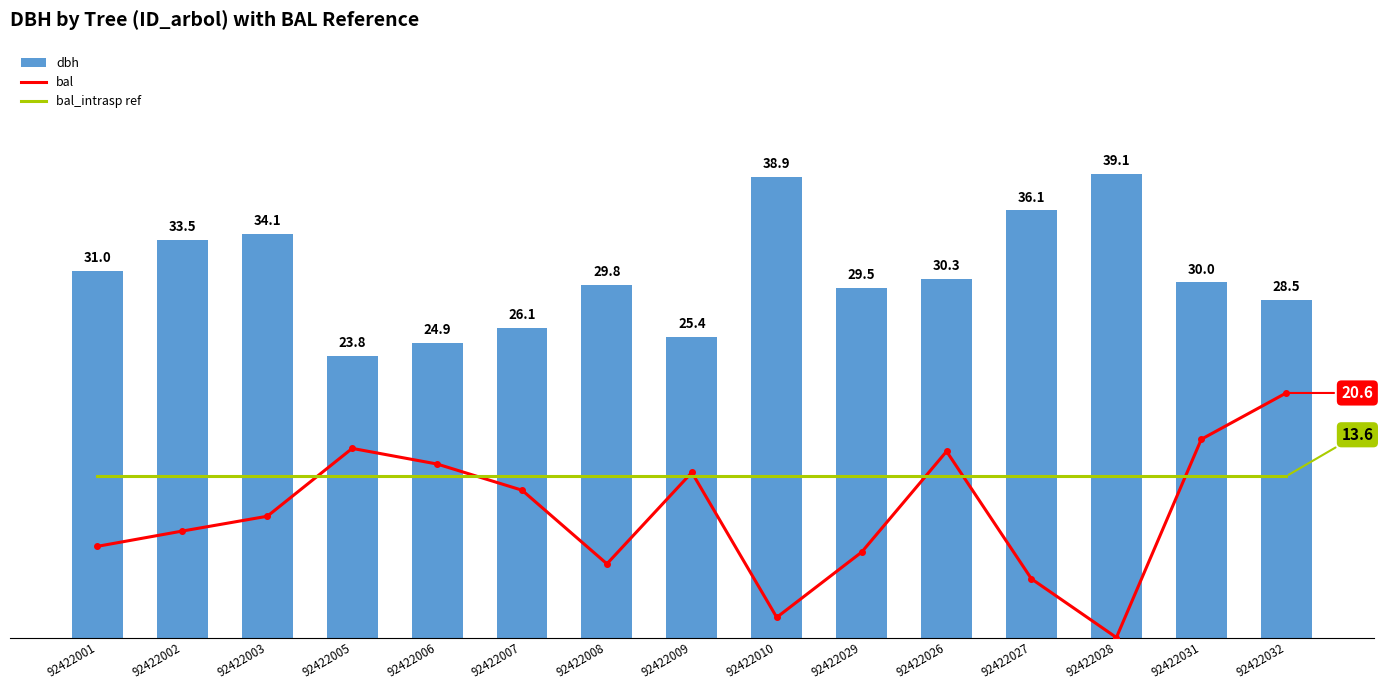

Reading left to right, list all the values displayed in this chart.

bal: 7.7	9.0	10.2	16.0	14.7	12.4	6.2	13.9	1.7	7.2	15.7	5.0	0.0	16.7	20.6
bal_intrasp ref: 13.6	13.6	13.6	13.6	13.6	13.6	13.6	13.6	13.6	13.6	13.6	13.6	13.6	13.6	13.6
dbh: 31.0	33.5	34.1	23.8	24.9	26.1	29.8	25.4	38.9	29.5	30.3	36.1	39.1	30.0	28.5